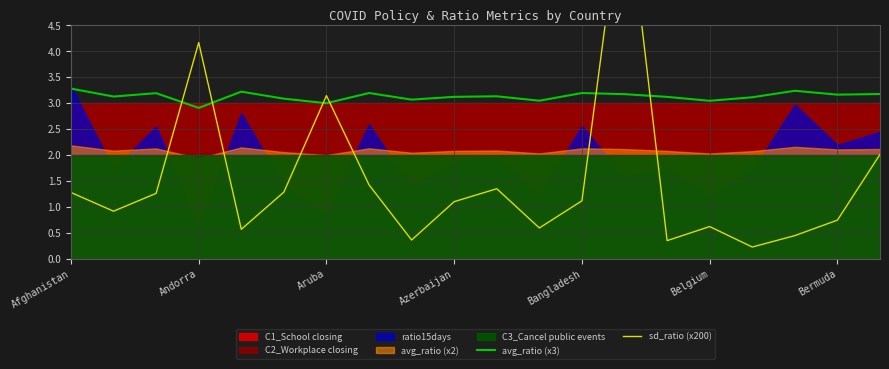

What value does the avg_ratio (x3) series have at 13?

3.2